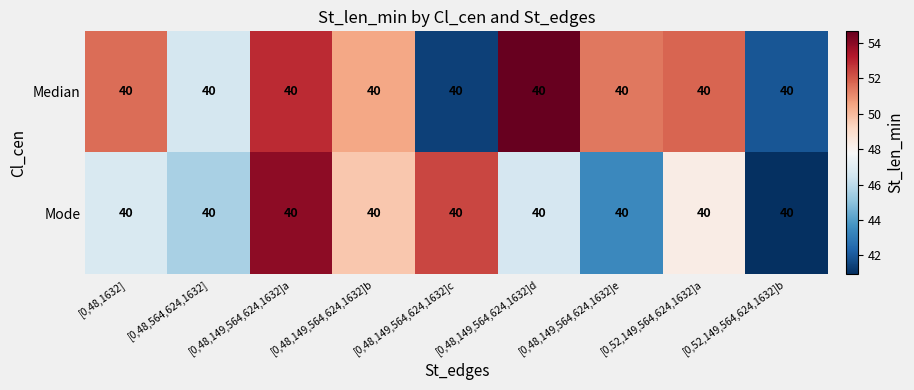

Is it true that Mode equals 43.4 at [0,48,149,564,624,1632]e?

True